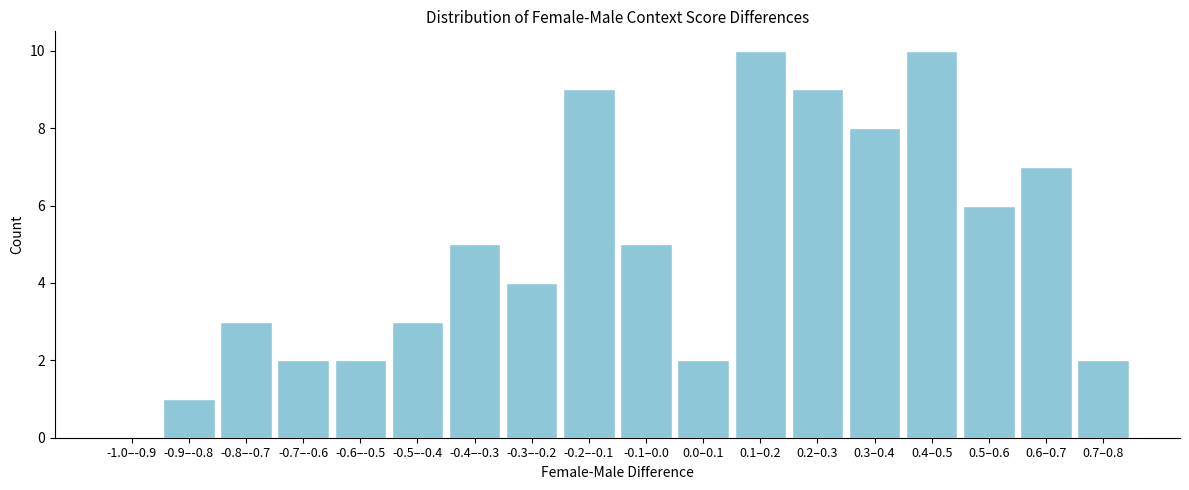

Reading left to right, transcribe all the data shown in this chart.

-1.0–-0.9=0	-0.9–-0.8=1	-0.8–-0.7=3	-0.7–-0.6=2	-0.6–-0.5=2	-0.5–-0.4=3	-0.4–-0.3=5	-0.3–-0.2=4	-0.2–-0.1=9	-0.1–0.0=5	0.0–0.1=2	0.1–0.2=10	0.2–0.3=9	0.3–0.4=8	0.4–0.5=10	0.5–0.6=6	0.6–0.7=7	0.7–0.8=2